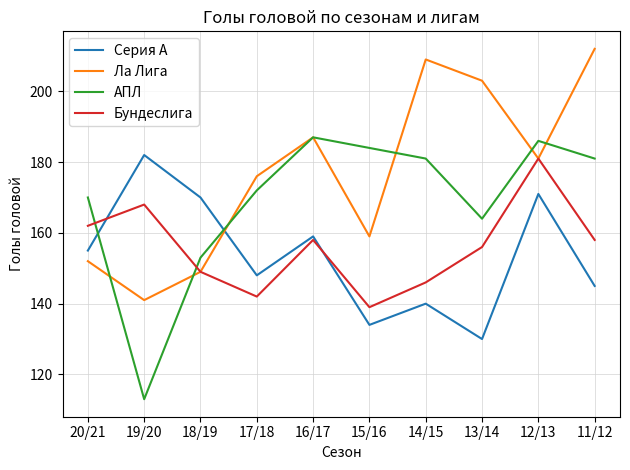

What are all the series names shown in the legend?

Серия А, Ла Лига, АПЛ, Бундеслига